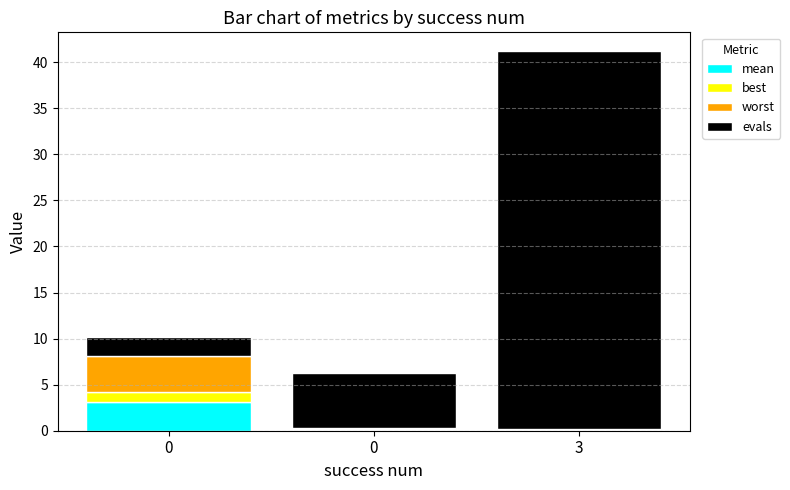

Are the bars horizontal?

No